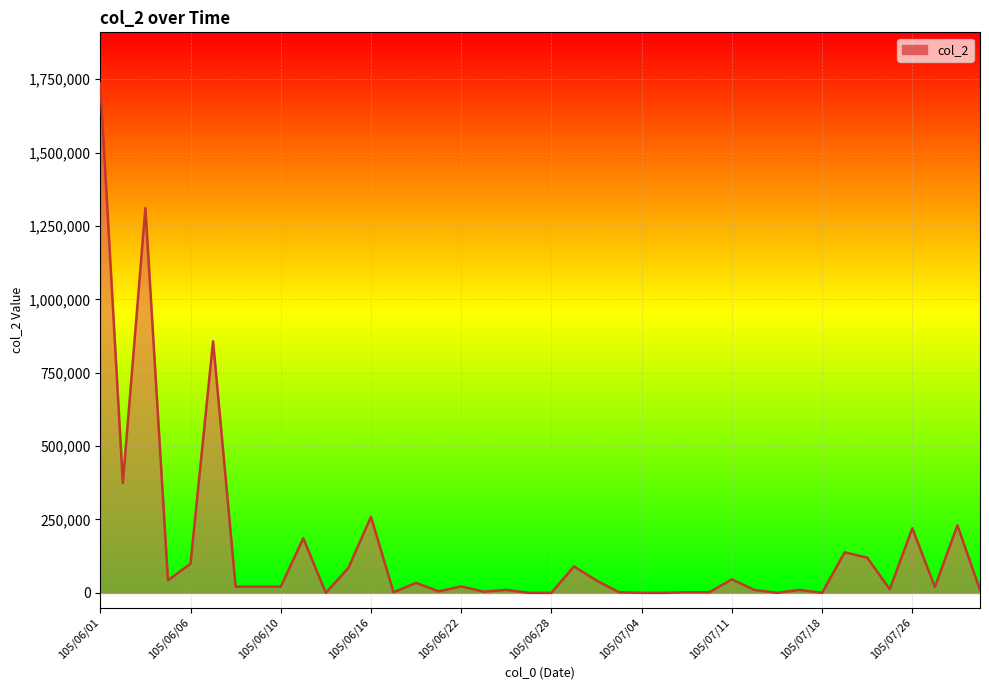

How many values are below 21000?

19